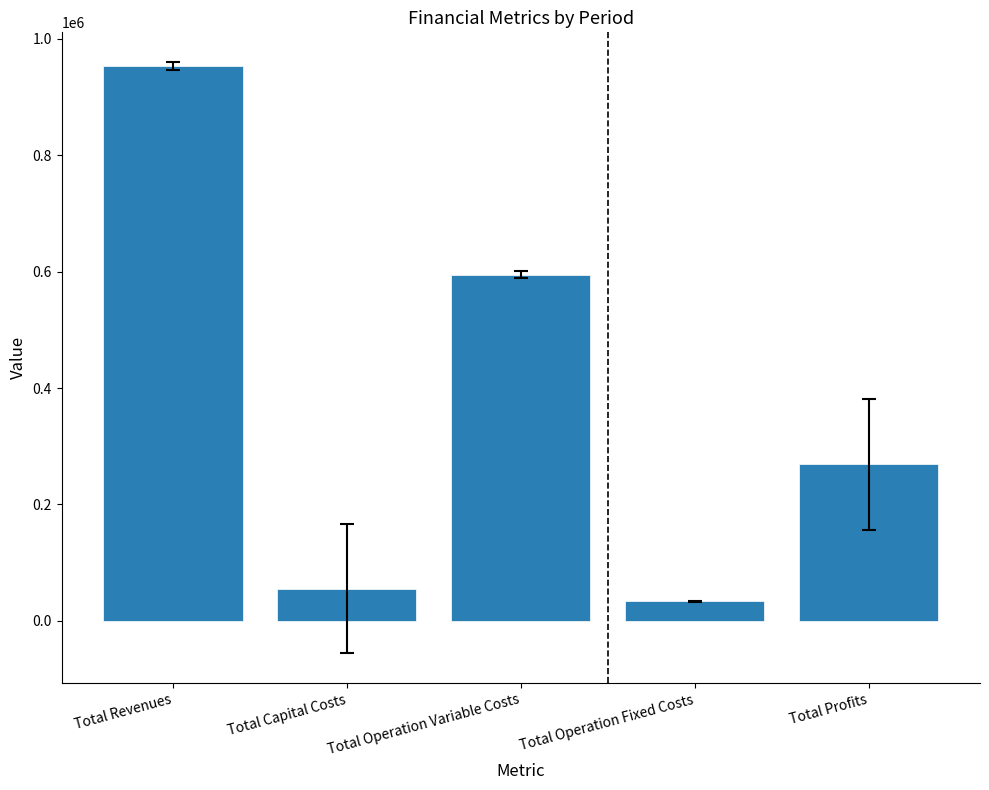

List the labels in order of value, smallest first.

Total Operation Fixed Costs, Total Capital Costs, Total Profits, Total Operation Variable Costs, Total Revenues